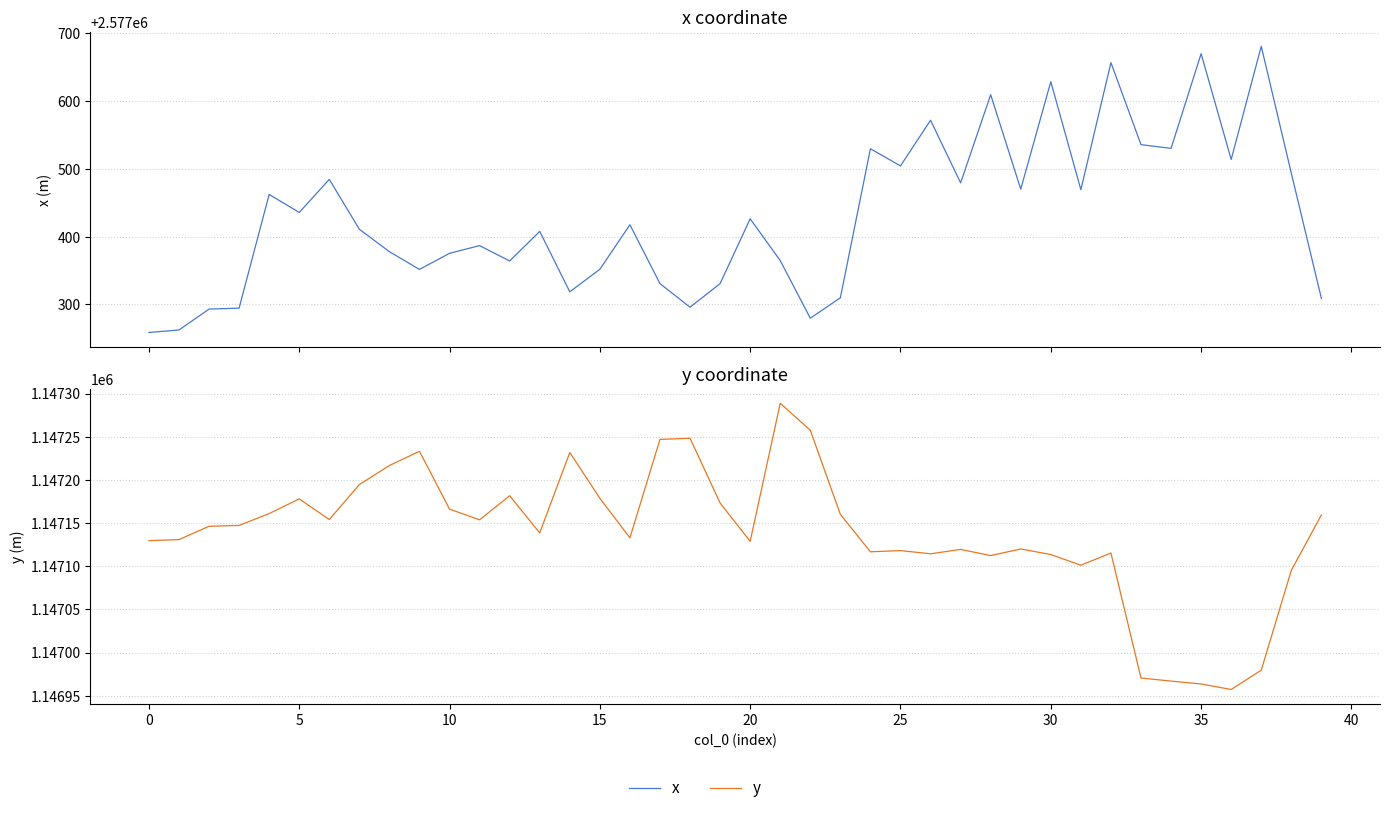

True or false: y and x cross at least once.

False